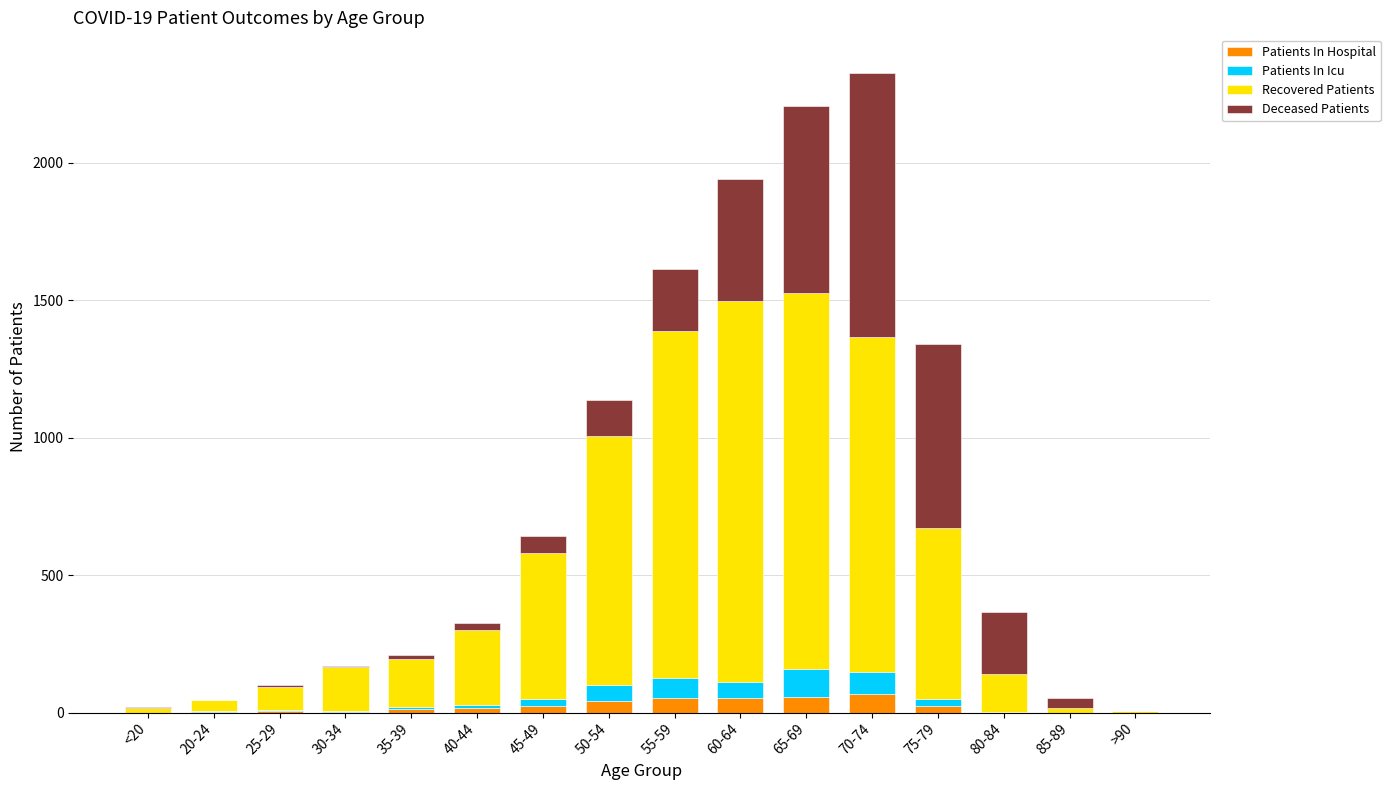

What is the sum of all Patients In Hospital values?

366